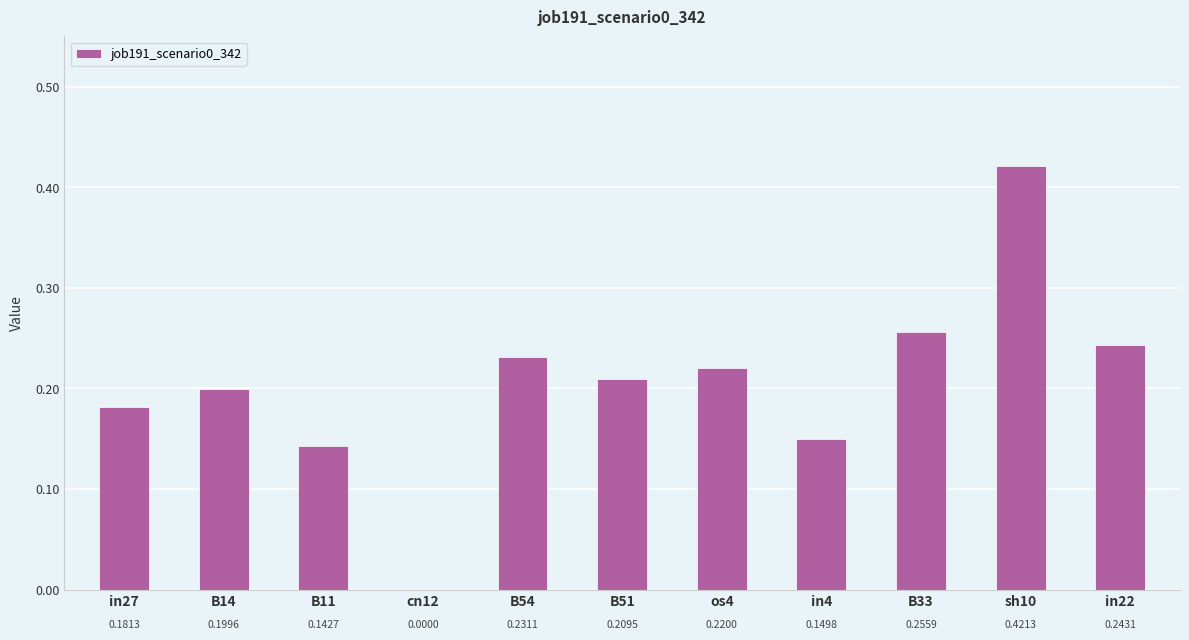

Does the chart contain stacked bars?

No